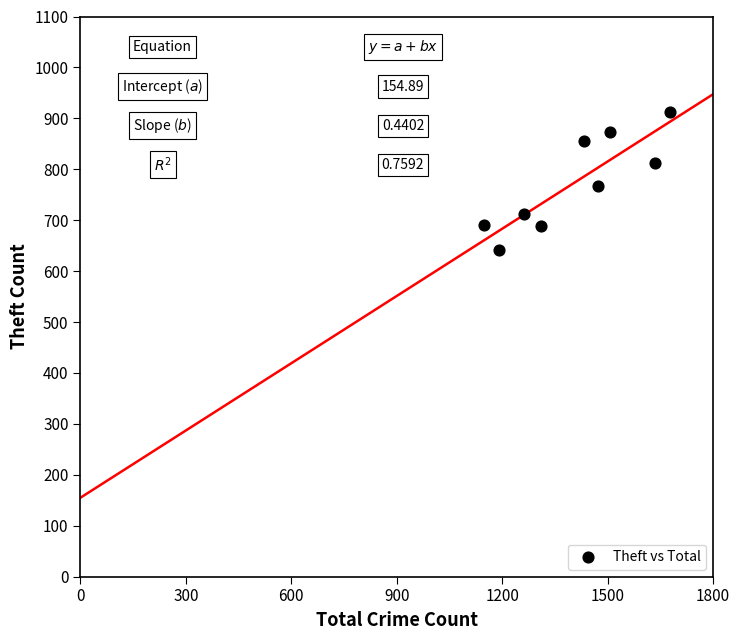

What is the range of X values (max minus min)?

529